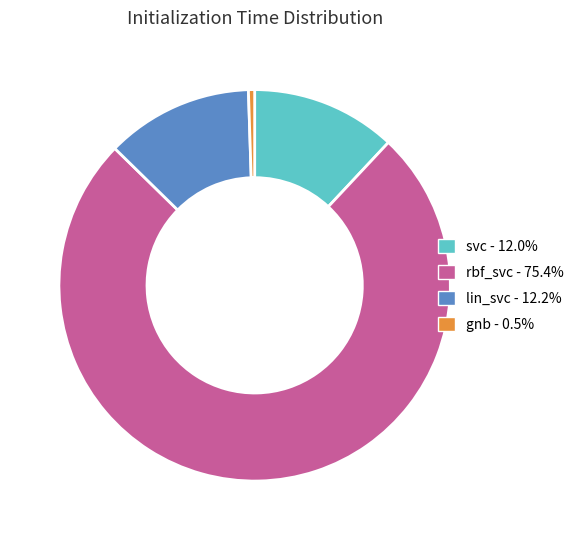

What is the majority slice?

rbf_svc